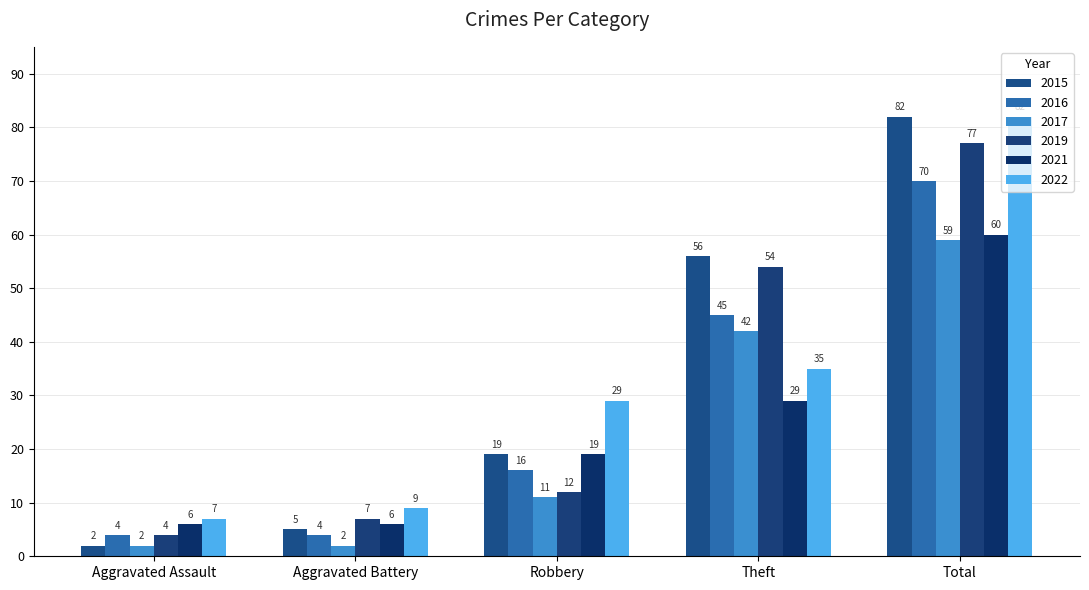

How many series are shown in this chart?

6